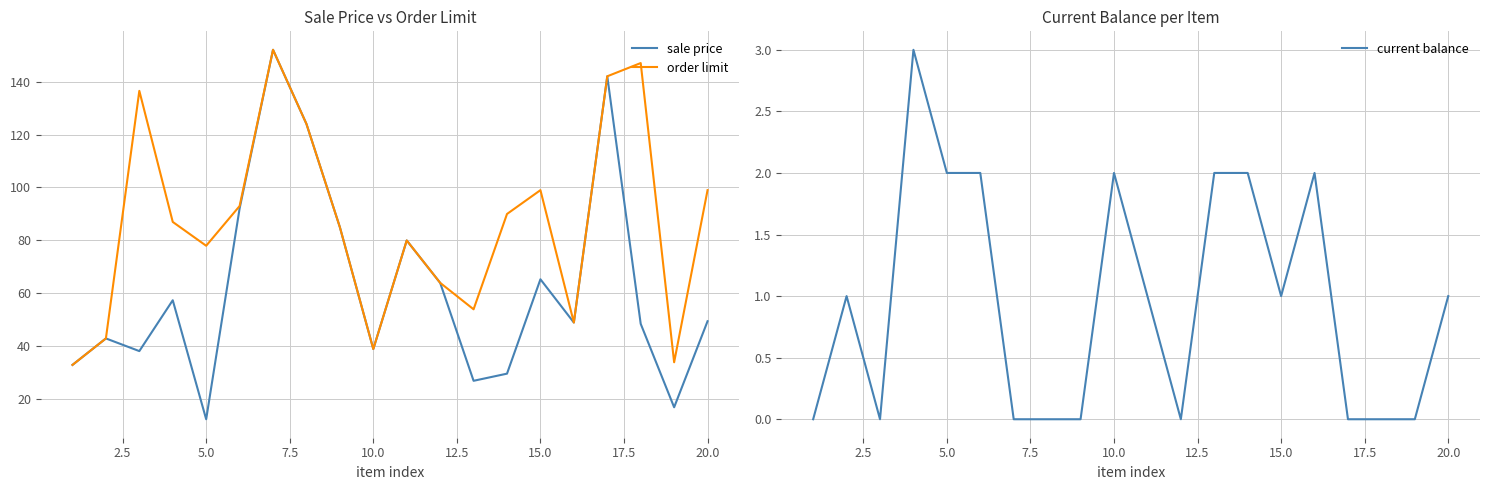

What are all the series names shown in the legend?

sale price, order limit, current balance